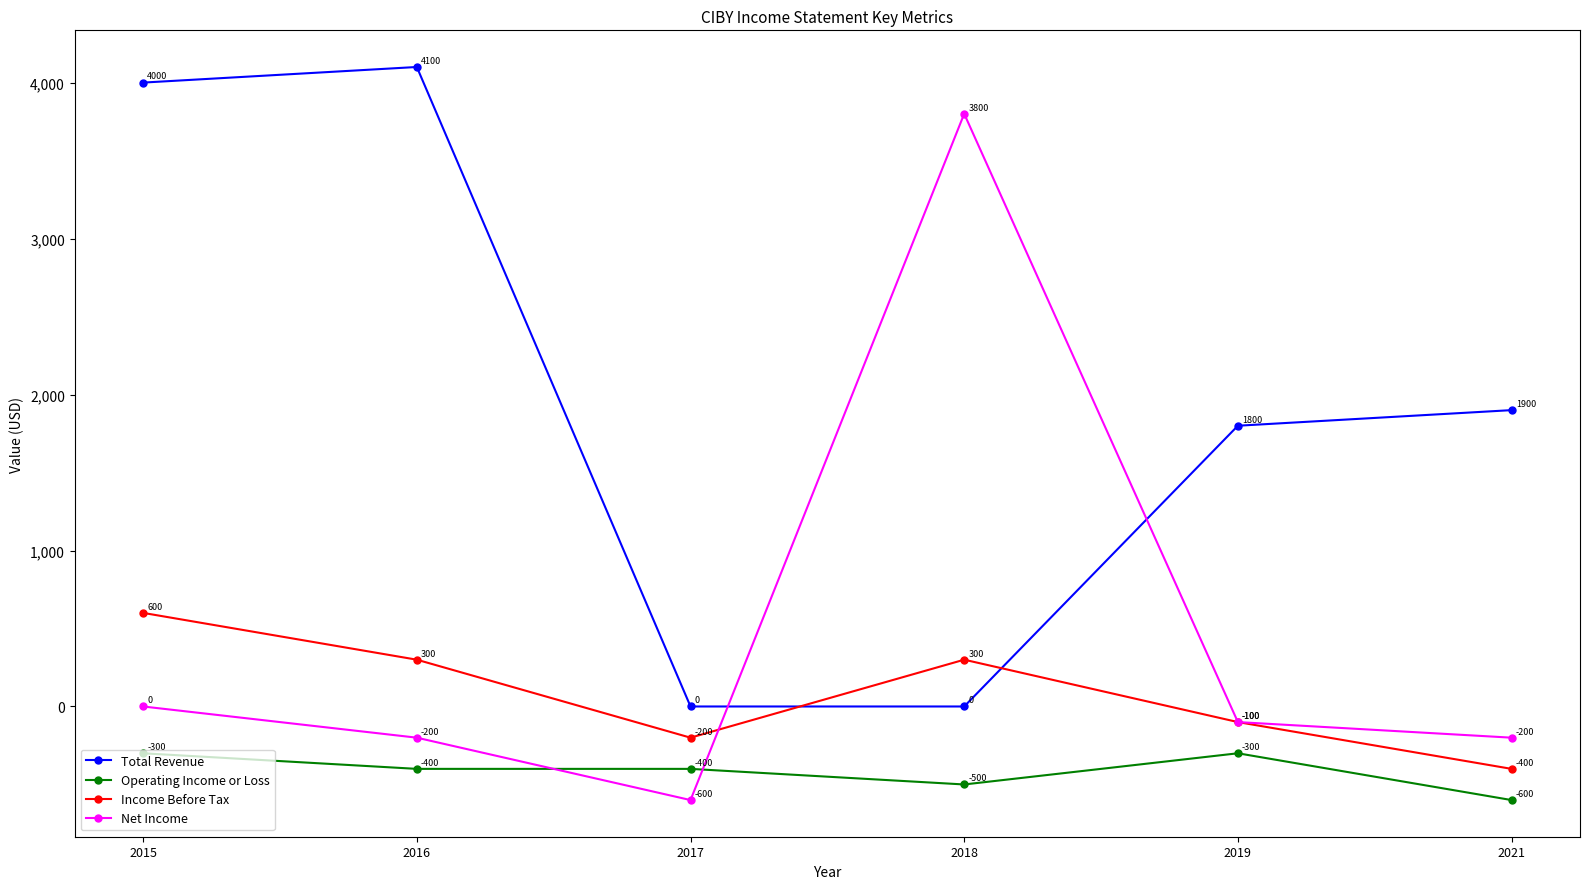

At how many categories does at least one series exceed 341?

5